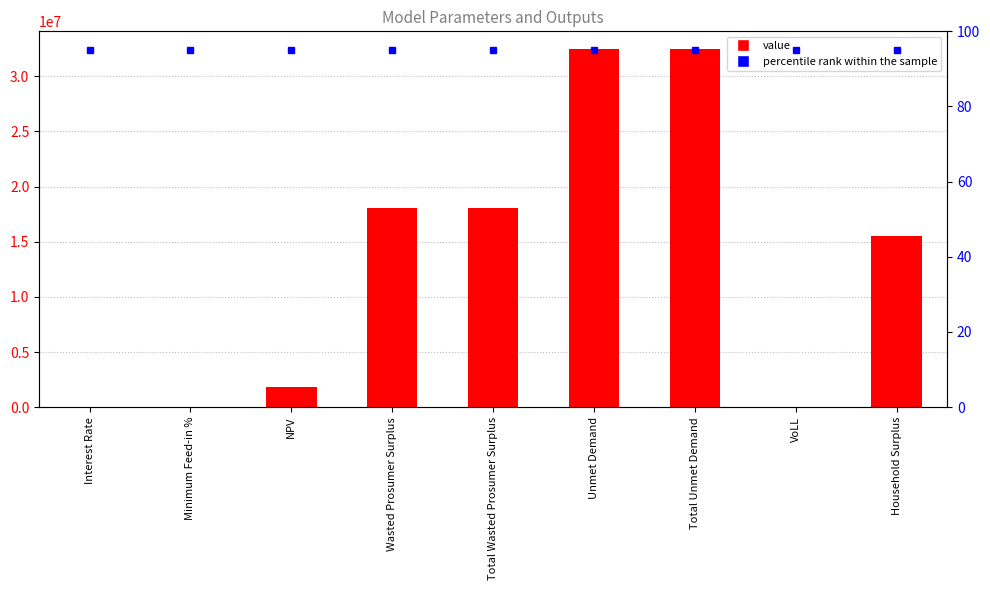

Reading left to right, what are all the values shown in this chart?

0.1	0.5	1823209.3	18093321.8	18093321.8	32453085.2	32453085.2	0.7	15494040.7